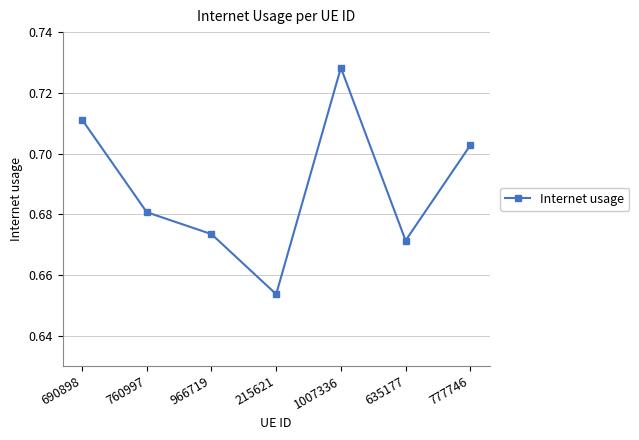

The chart shows a value of 0.4 at 966719. True or false?

False